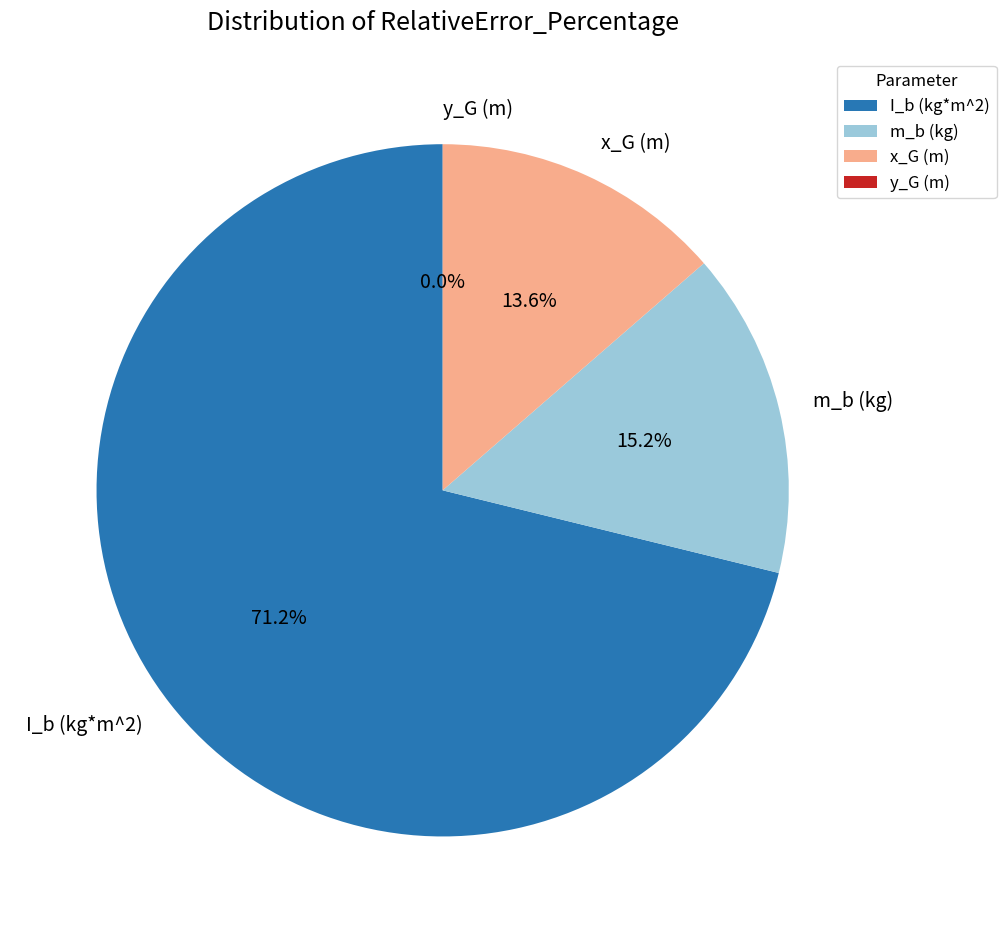

What percentage do m_b (kg) and x_G (m) together represent?

28.8%